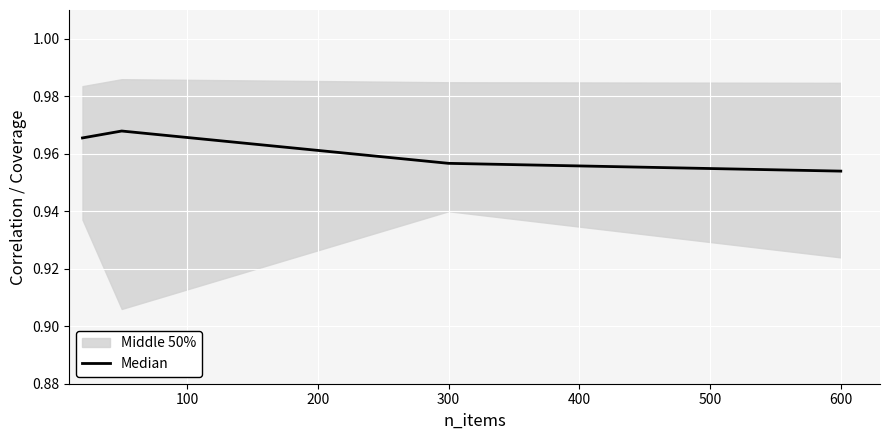

Which category has the lowest value in the Median series?

600